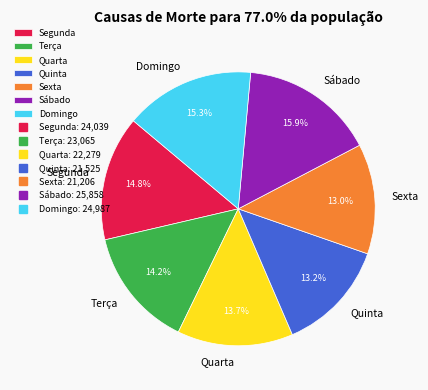

Does any single category account for the majority?

No